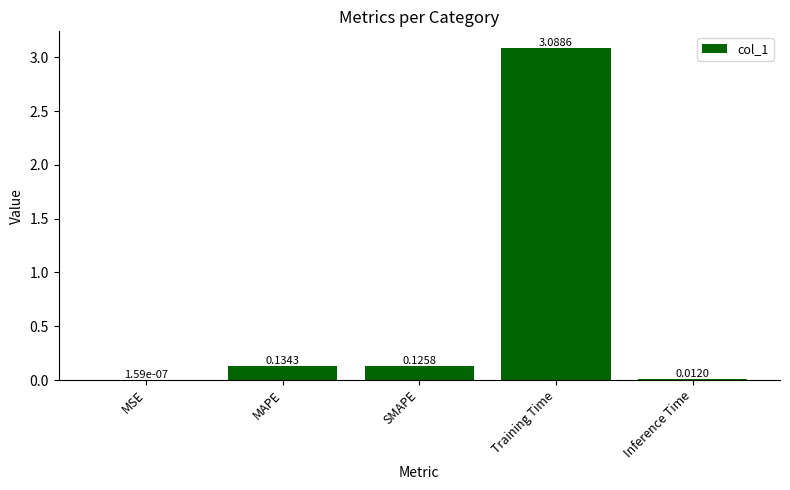

At which label is the value closest to 1?

MAPE